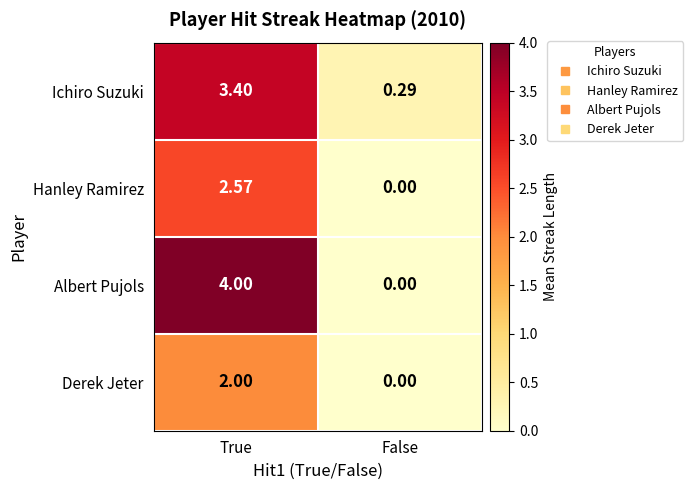

Rank the series by their average value, from lowest to highest.

Derek Jeter, Hanley Ramirez, Ichiro Suzuki, Albert Pujols